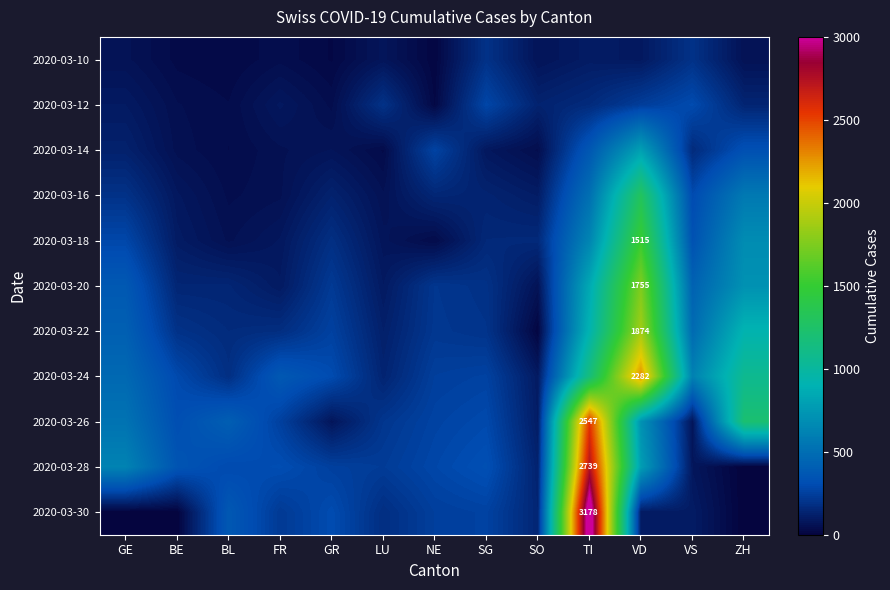

The 2020-03-14 series shows 212 at GE. True or false?

False